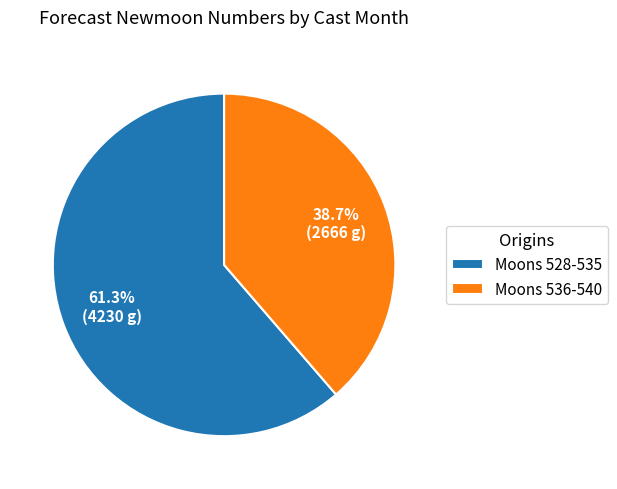

Which category has the smallest portion of the pie?

Moons 536-540